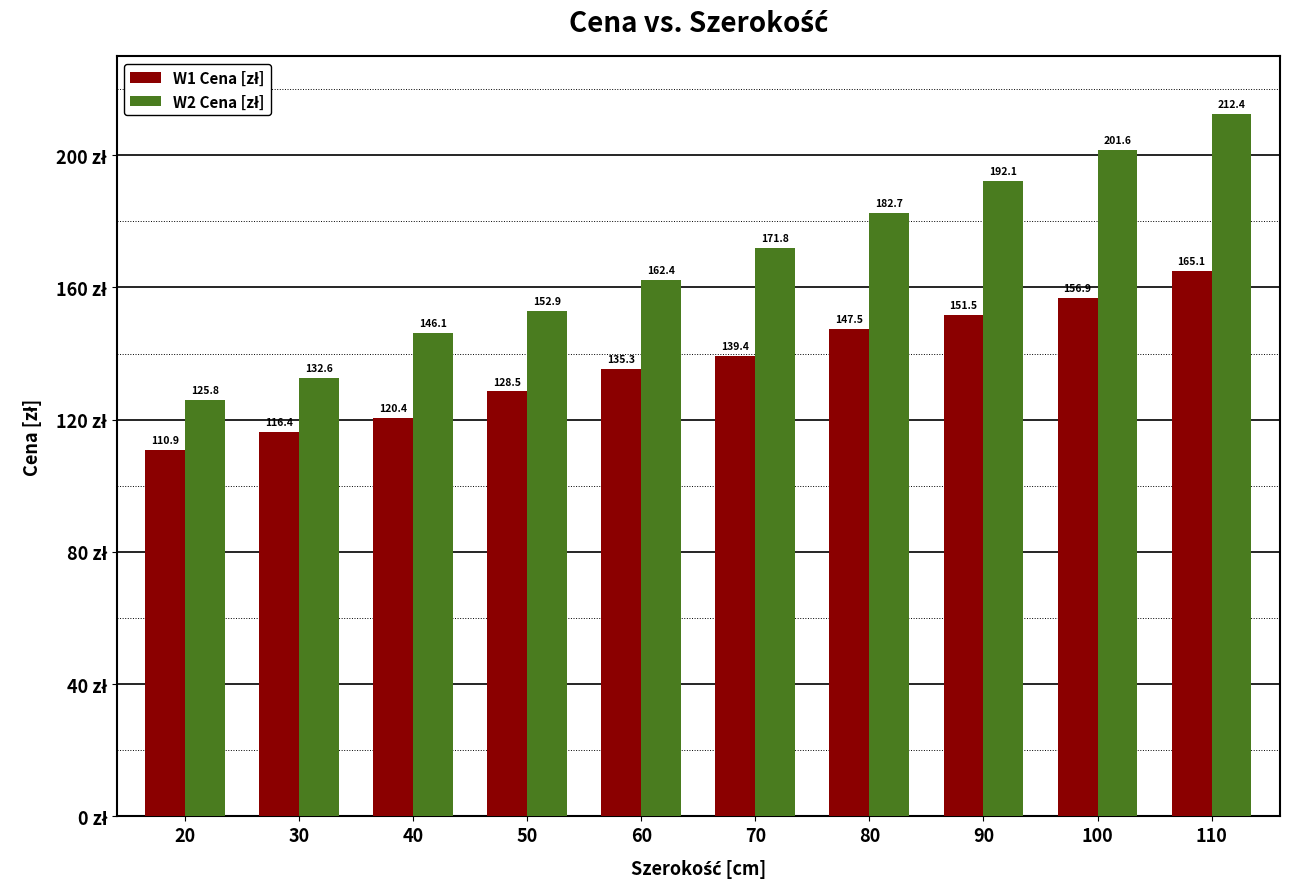

What is the minimum value shown in the chart?

110.9